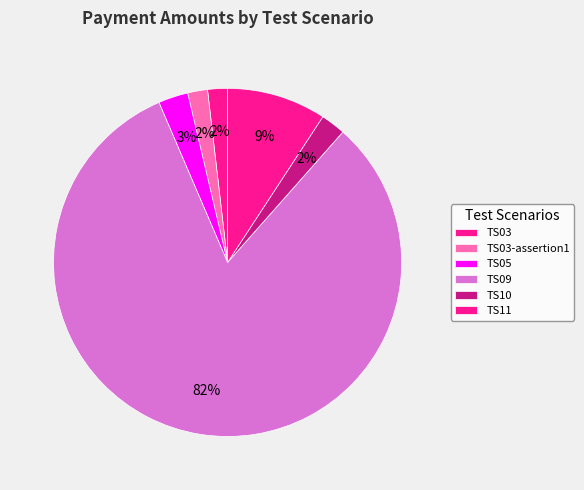

What is the ratio of the value at TS03 to the value at TS03-assertion1?

1.0